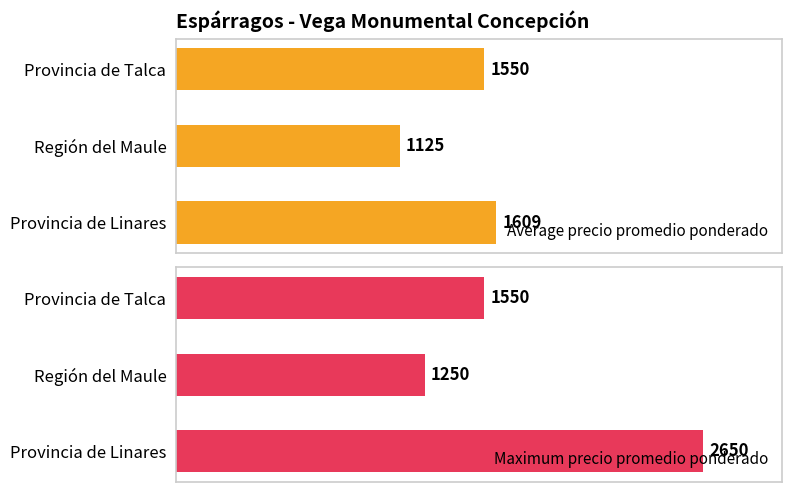

Does the chart contain stacked bars?

No